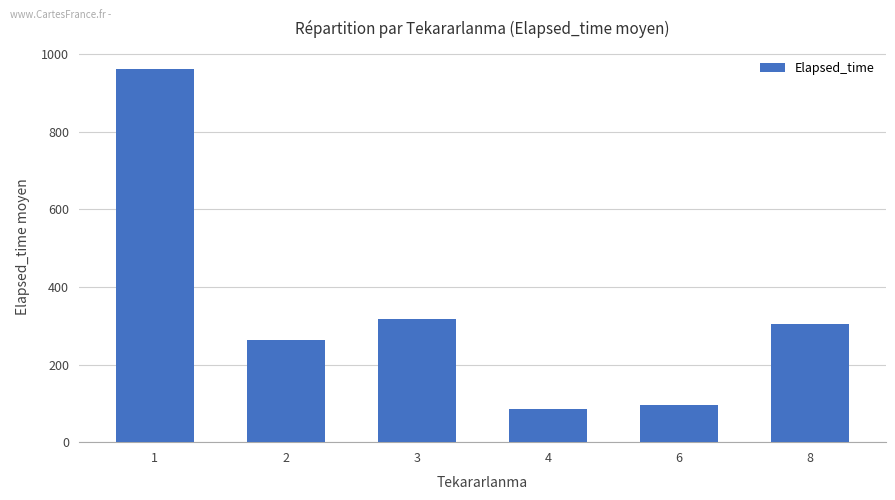

Read the value at 1.

960.8